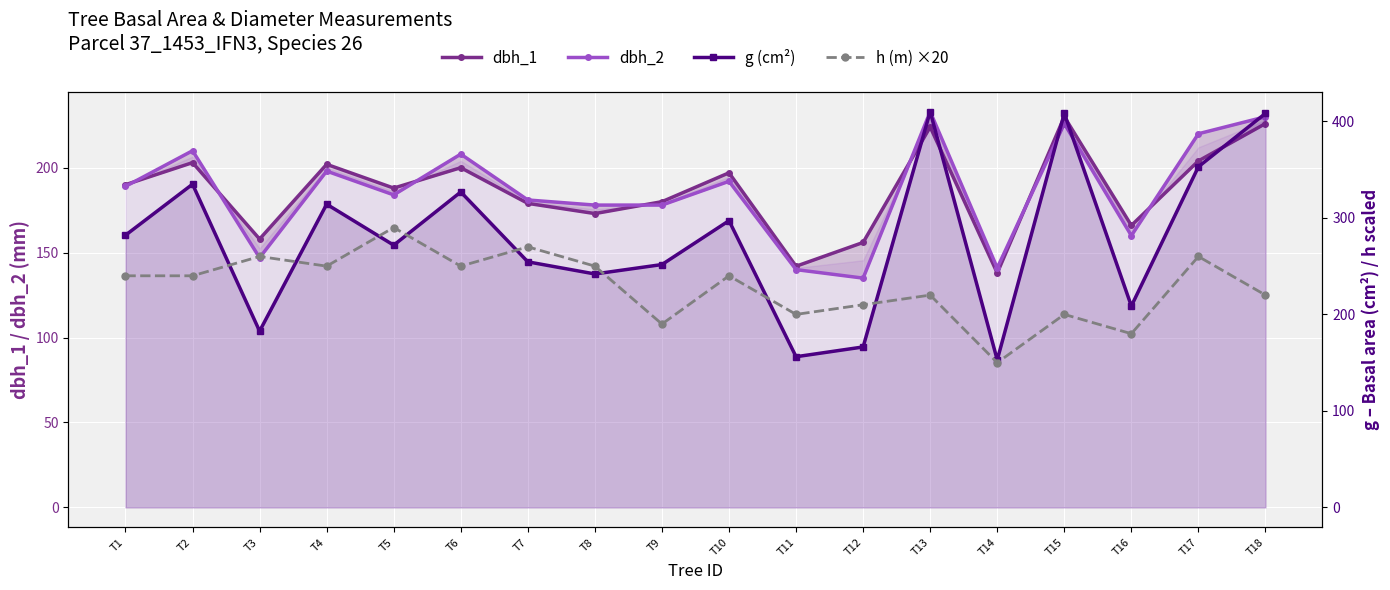

How many data points does each series have?

18